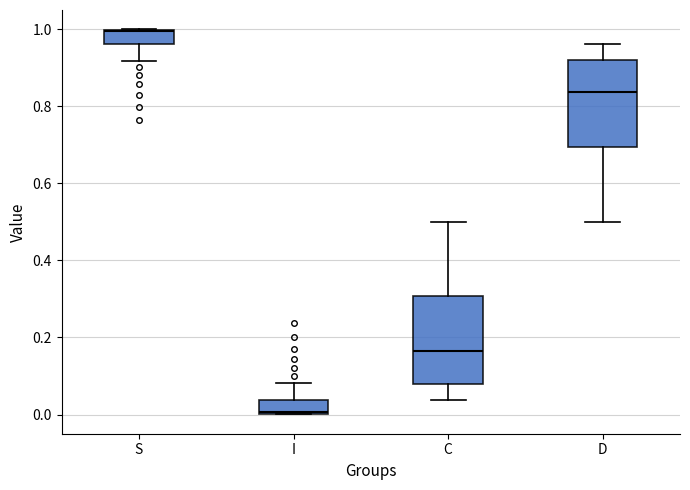

Where is the lower edge of the box for D on the y-axis? The values are not printed on the chart, so give them approximately, as read against the axis.

0.70